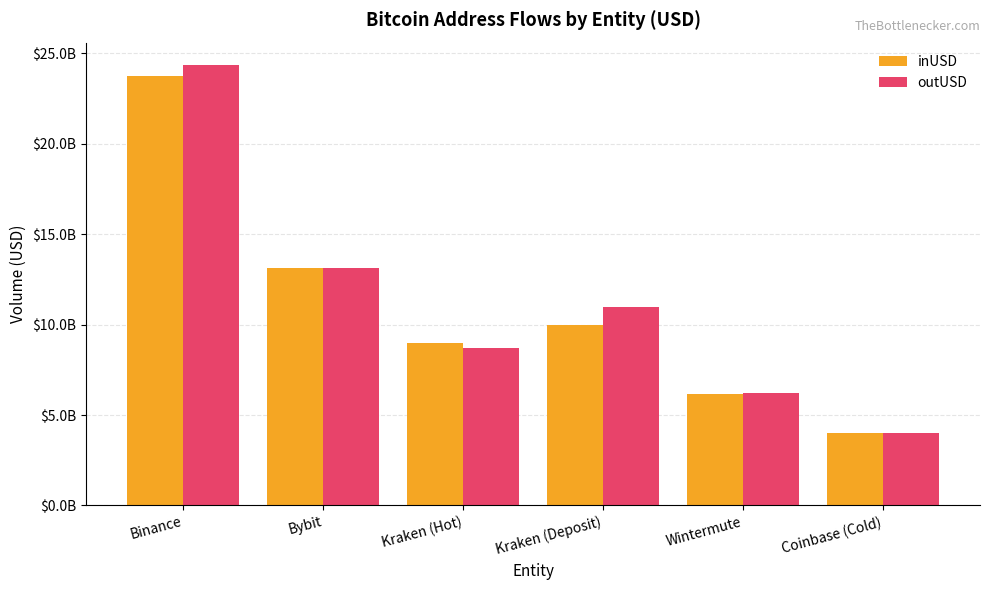

What are all the series names shown in the legend?

inUSD, outUSD